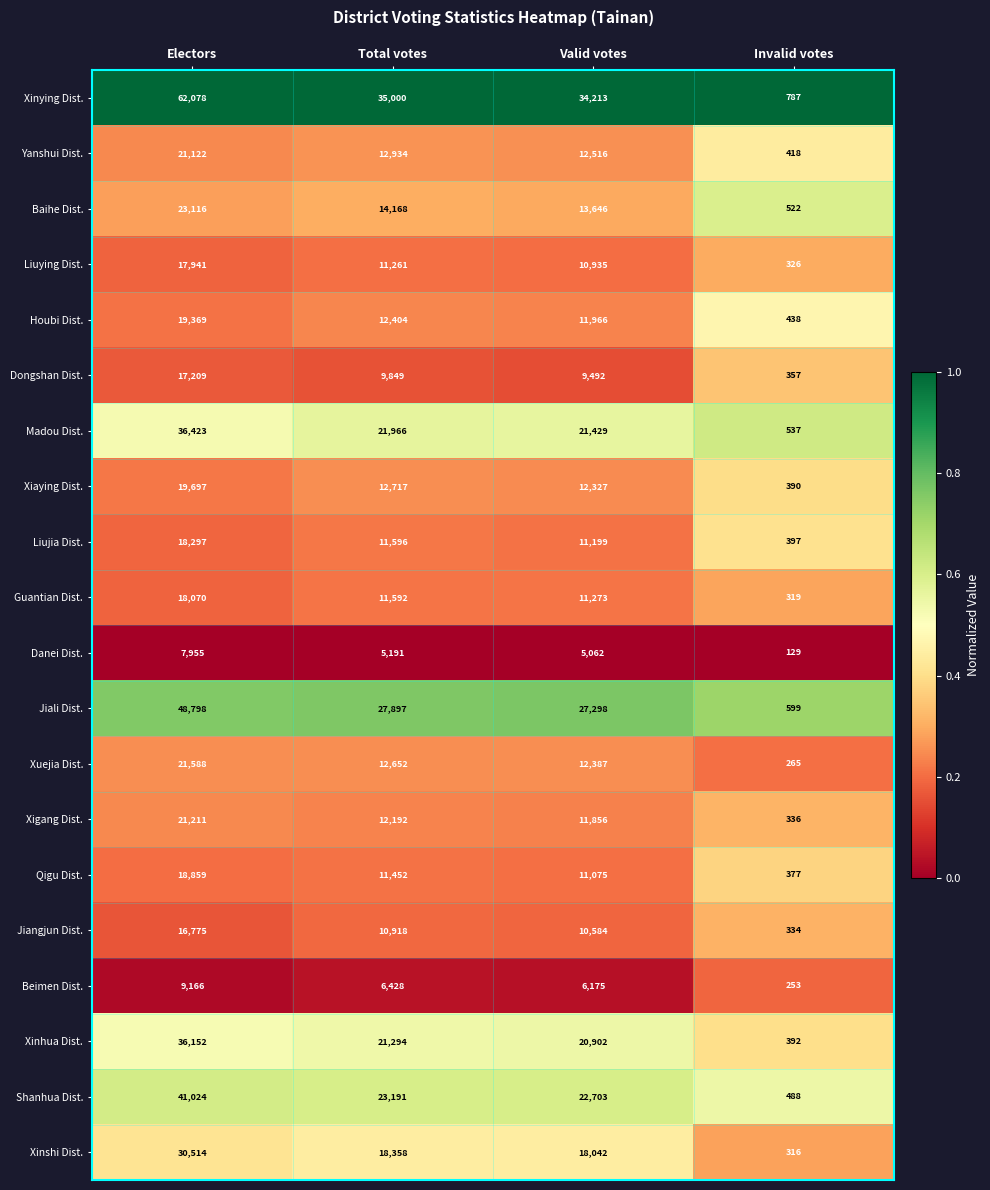

Which series has the largest total across all categories?

Xinying Dist.